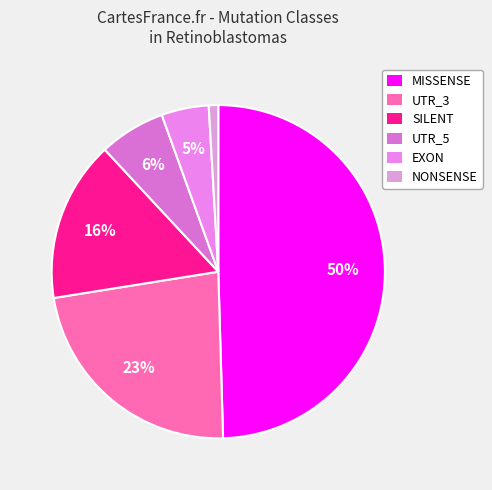

True or false: UTR_5 accounts for 14% of the total.

False